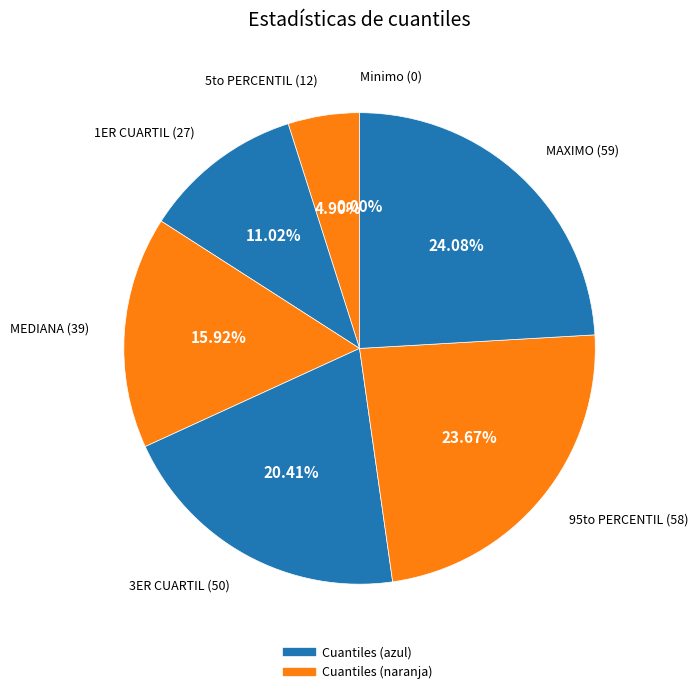

How many segments does this pie chart have?

7